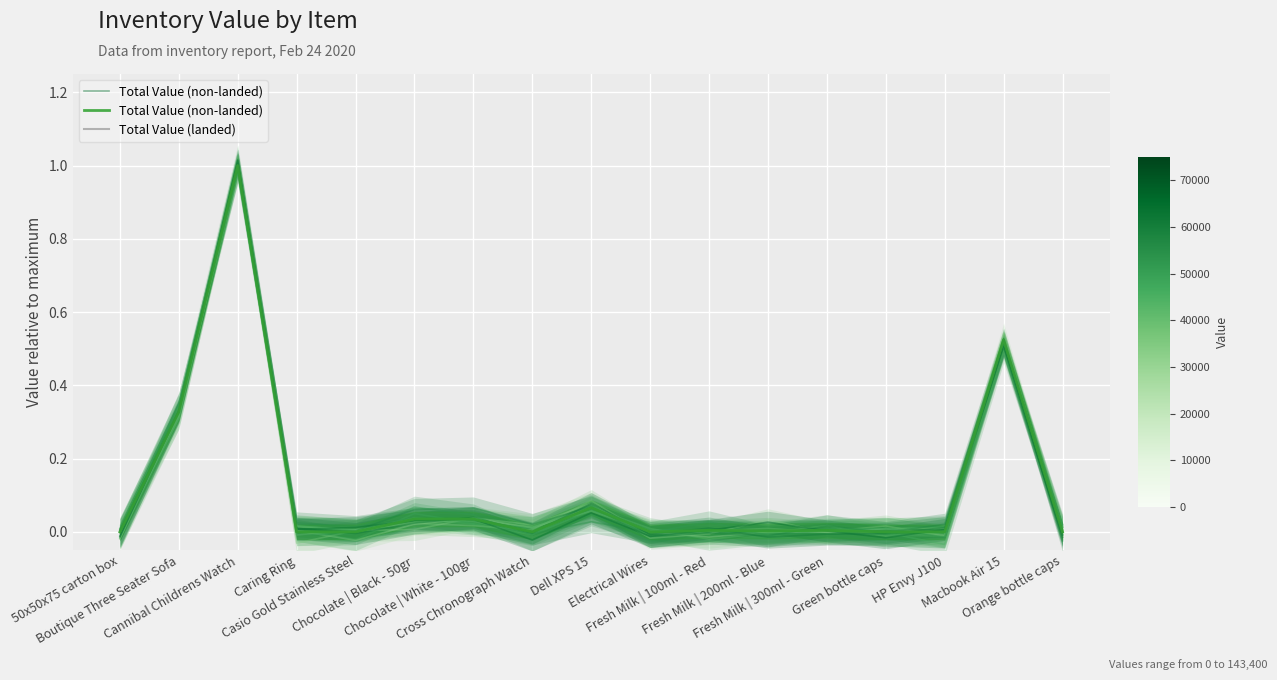

What are all the series names shown in the legend?

Total Value (non-landed), Total Value (landed)